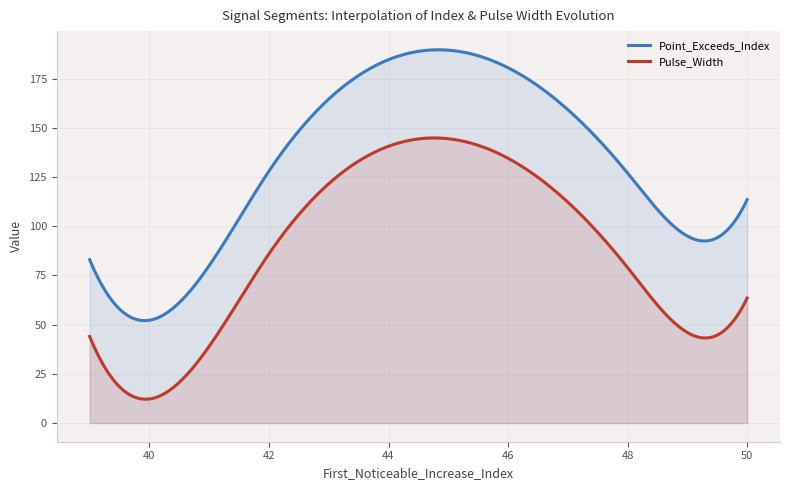

Which series has the largest range (max minus min)?

Point_Exceeds_Index